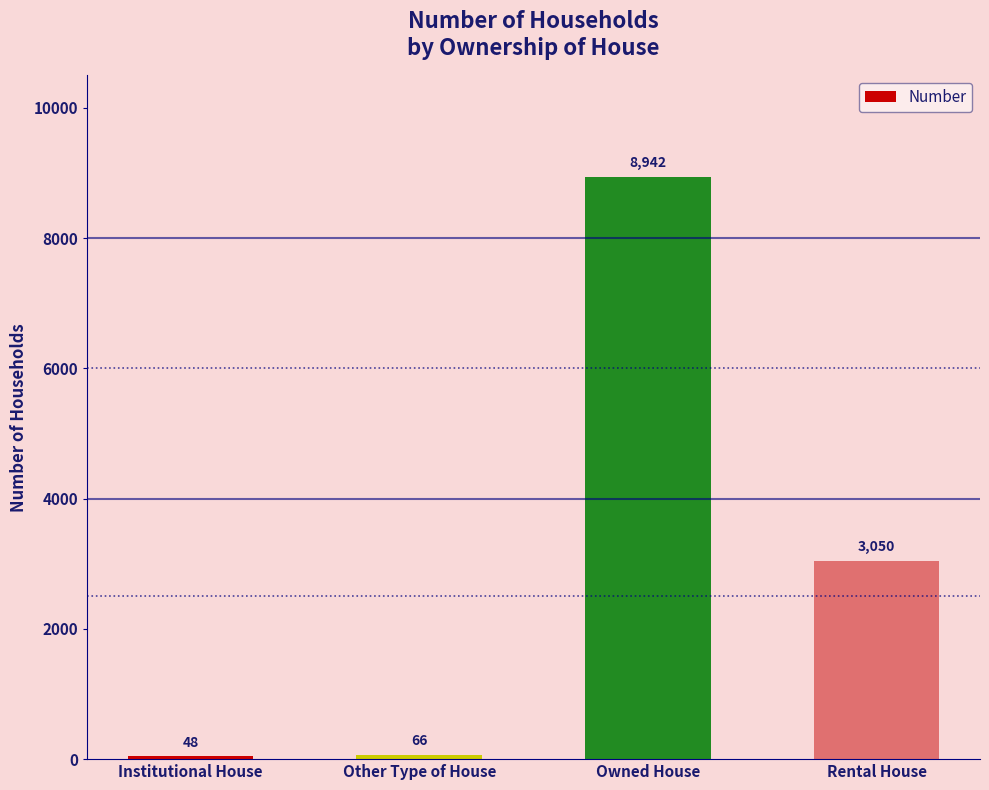

What is the difference between the maximum and second lowest values?

8876